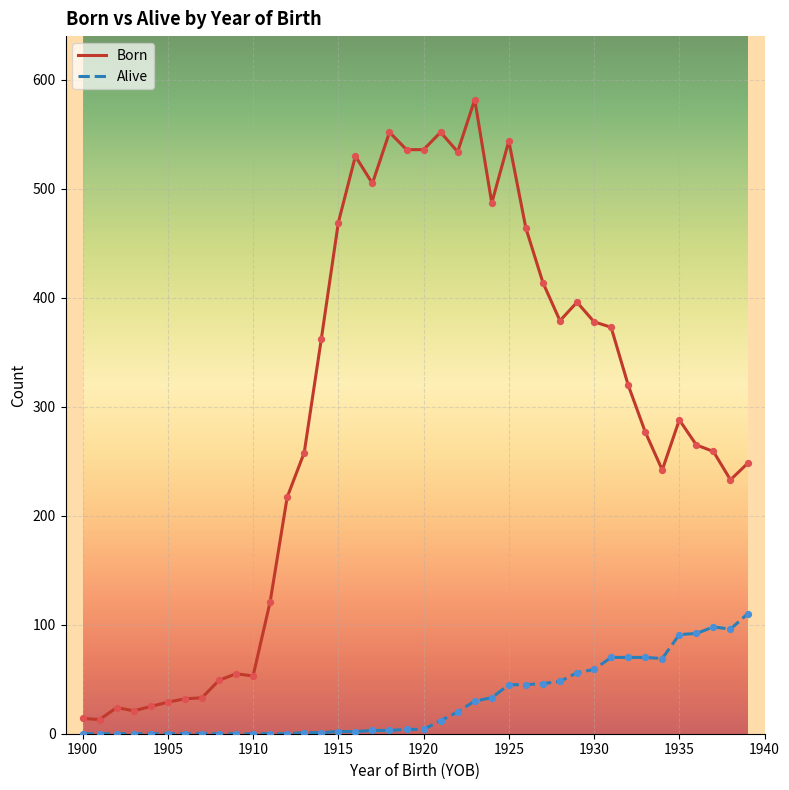

What are all the series names shown in the legend?

Born, Alive